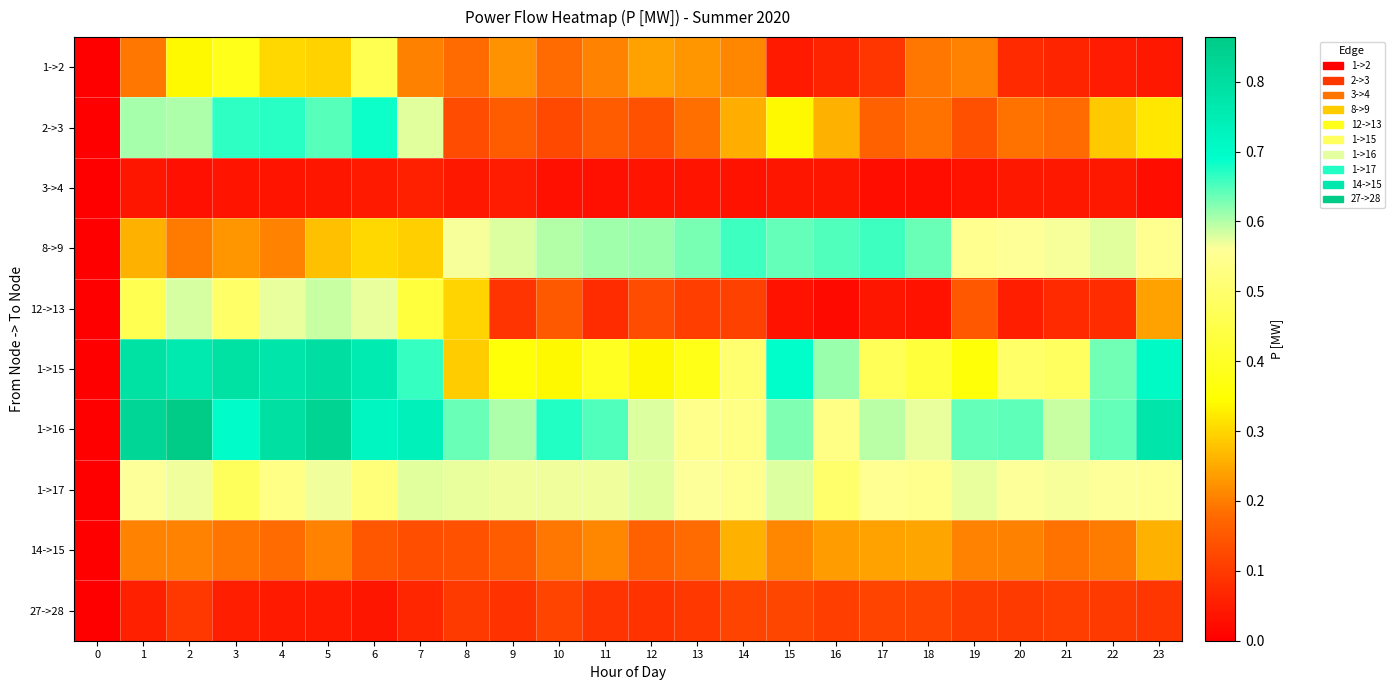

Which has a higher value, 11 or 17?

11